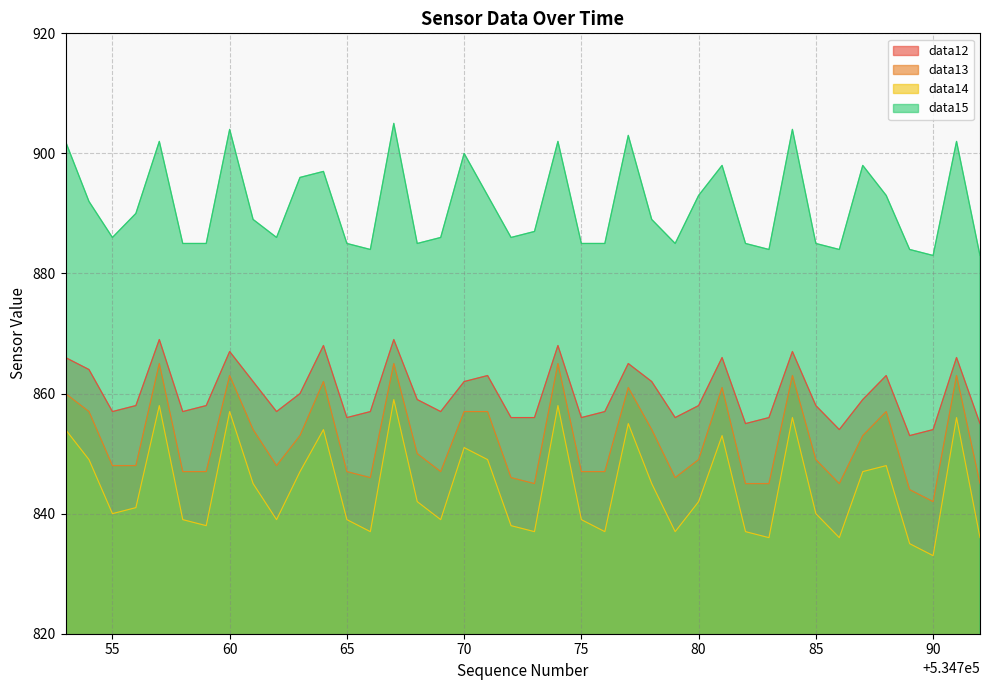

At which label is data12 closest to 861?

534761